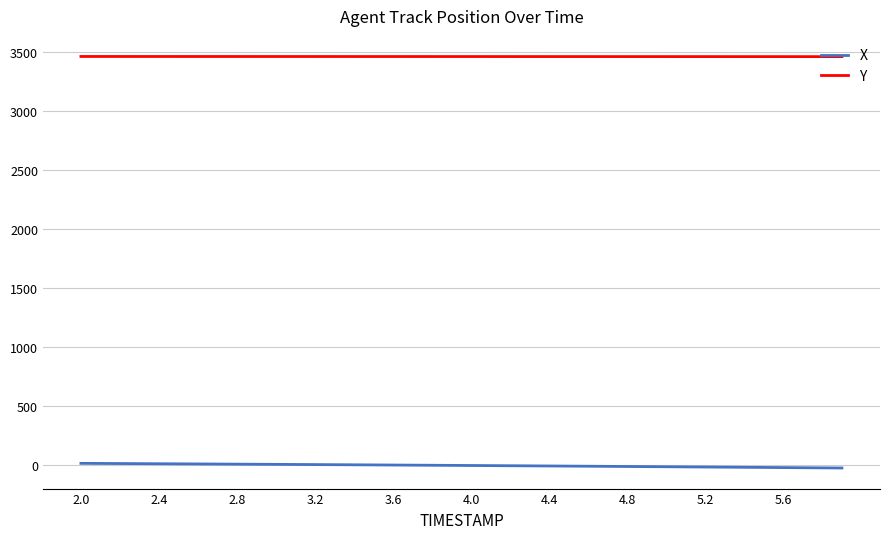

Does the chart display data point markers on the line(s)?

No